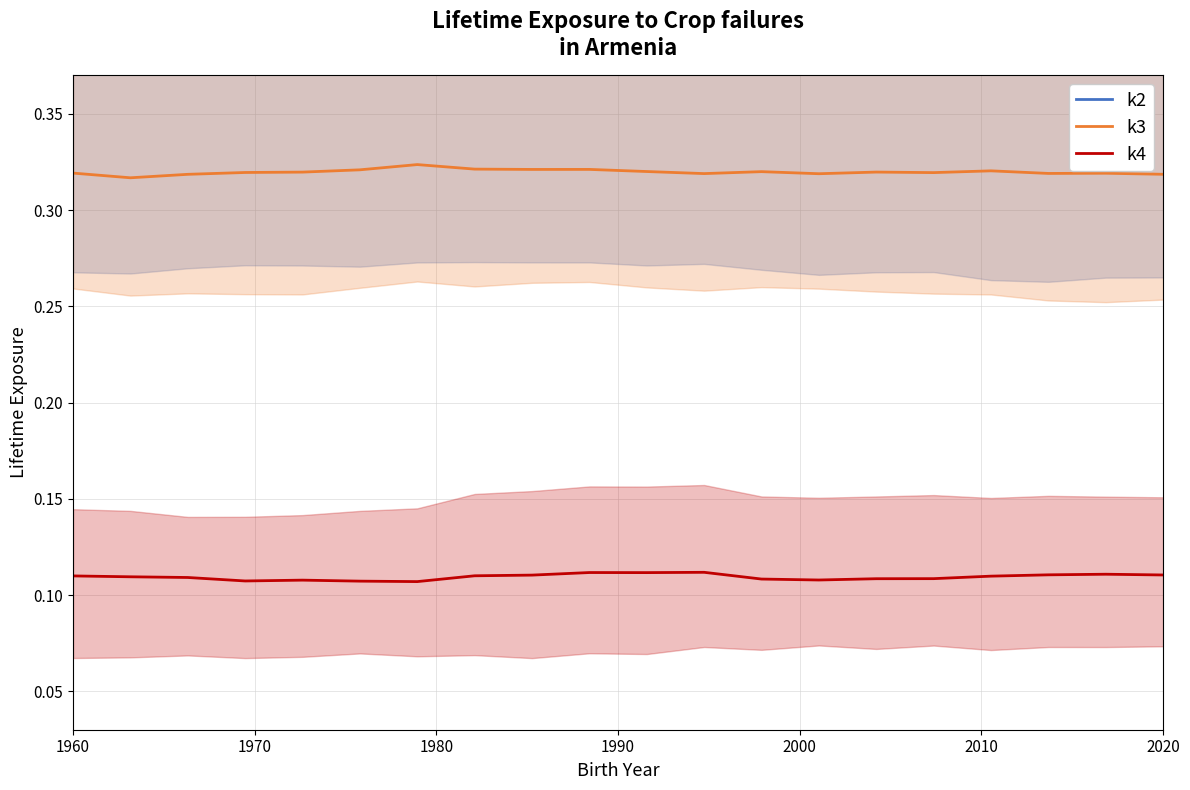

True or false: k2 and k3 intersect in this chart.

False